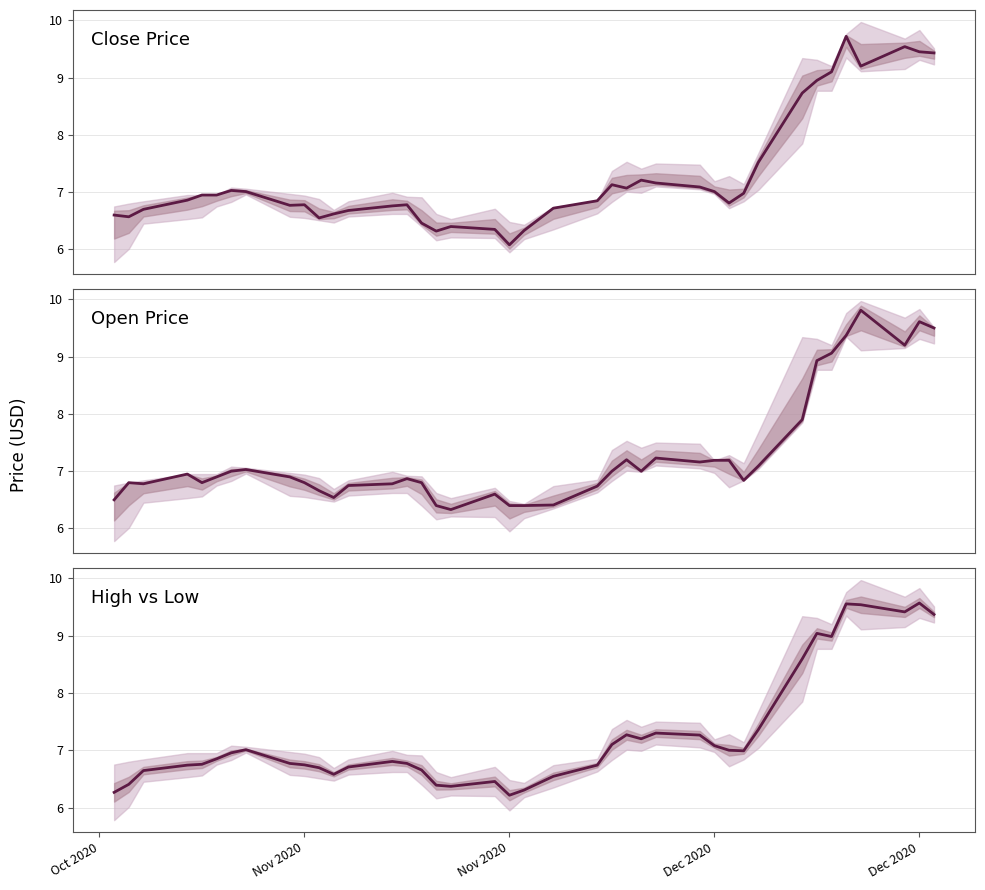

True or false: Close Price has more than 1 interior local peaks.

True